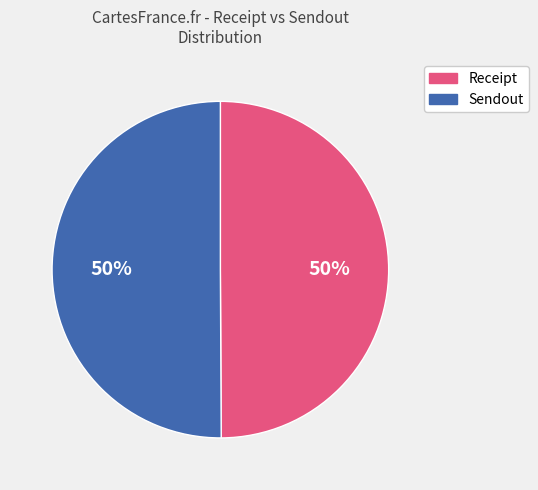

The Receipt slice represents 56% of the pie. True or false?

False